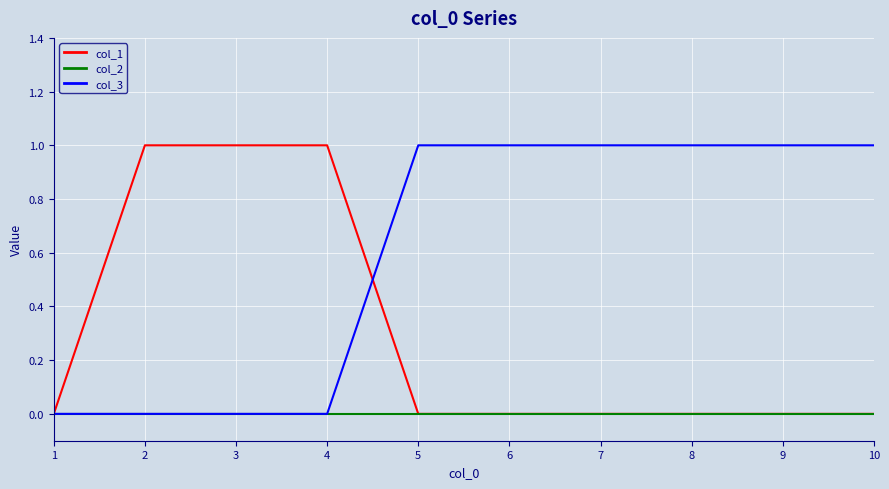

Rank the series by their average value, from highest to lowest.

col_3, col_1, col_2